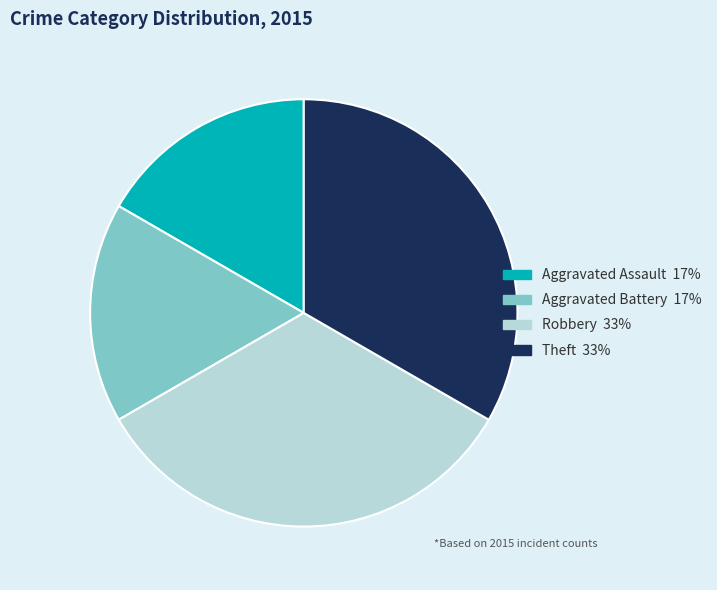

Is it true that Robbery is 33% of the pie?

True